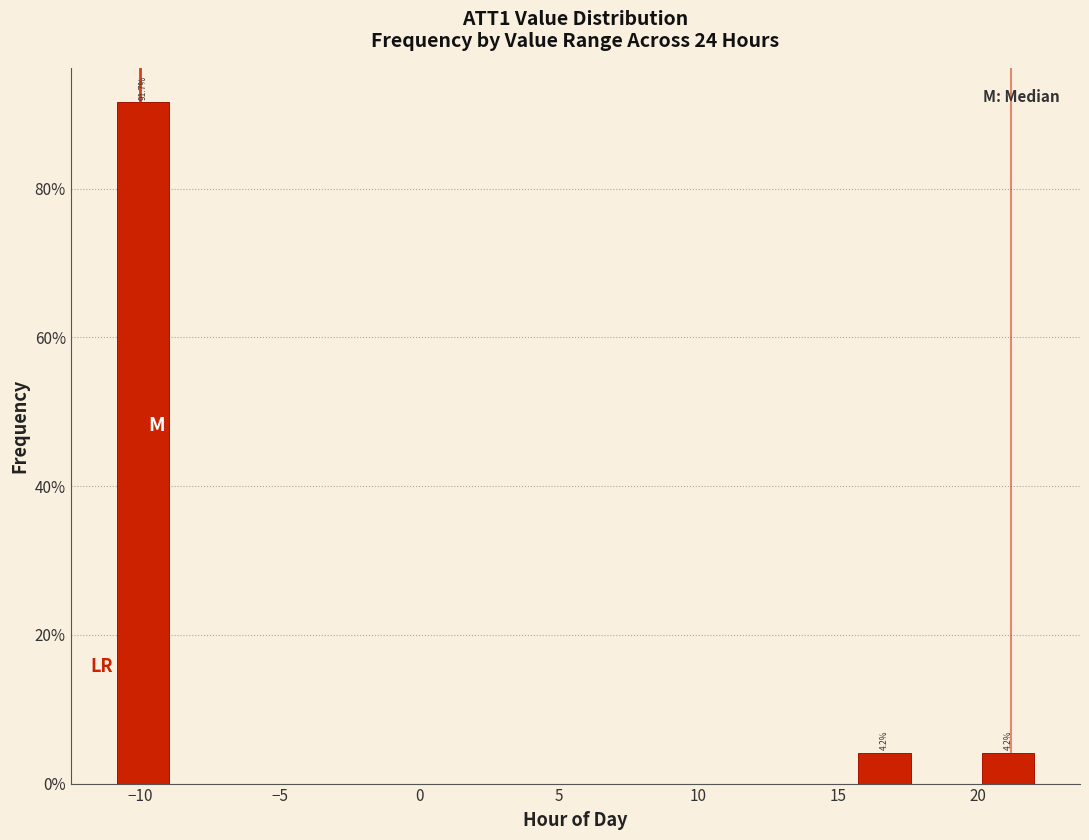

Over which range of the x-axis is the bar tallest?

-11.0 to -9.0